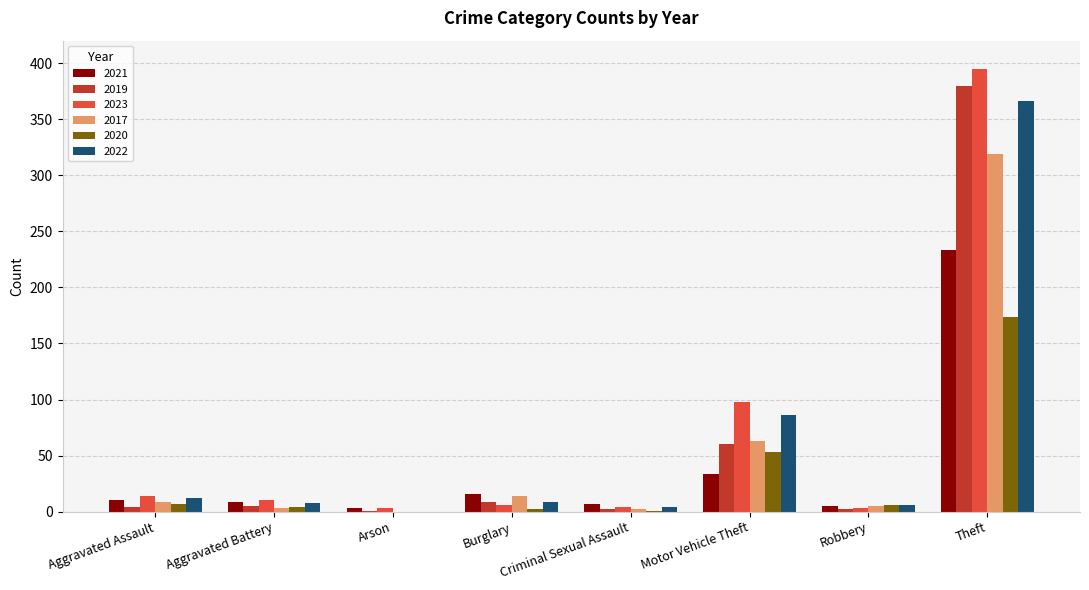

Which series has the largest range (max minus min)?

2023